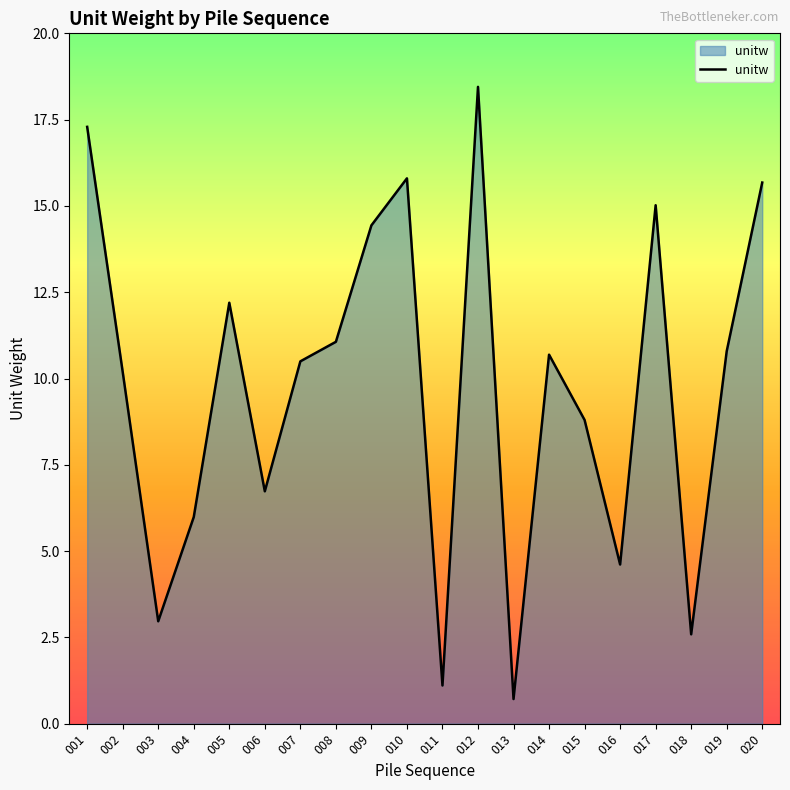

At which category does the chart reach its minimum across all series?

013